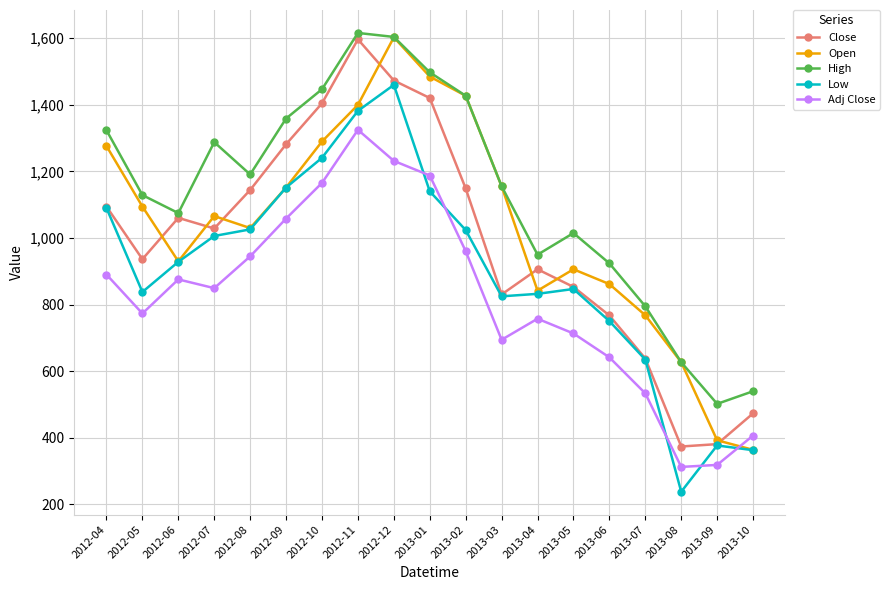

At which category does the chart reach its minimum across all series?

2013-08